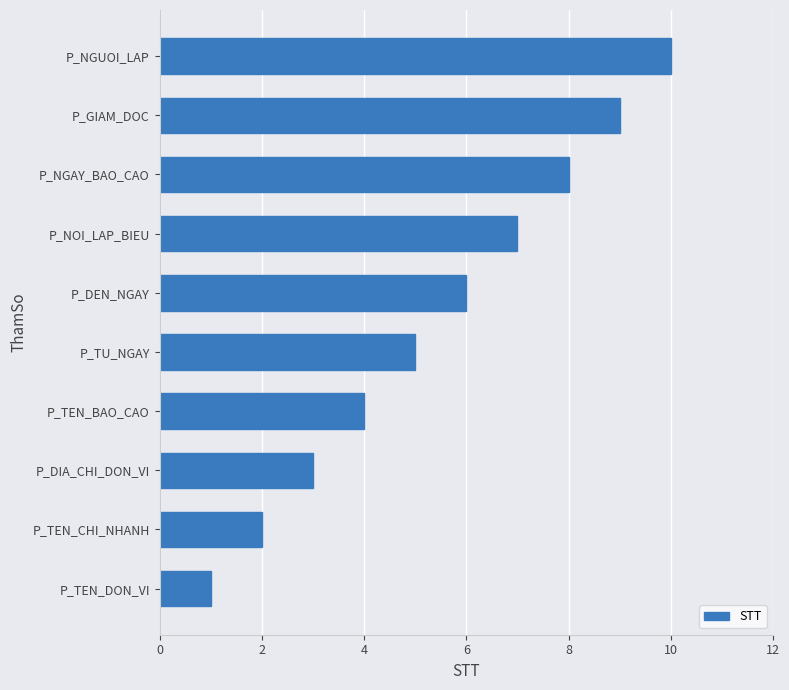

What is the difference between the values at P_DIA_CHI_DON_VI and P_NGAY_BAO_CAO?

5